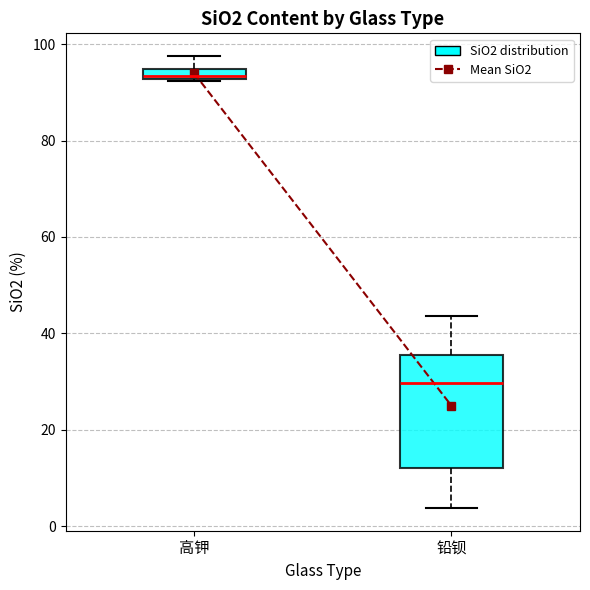

Which box has the highest median line?

高钾